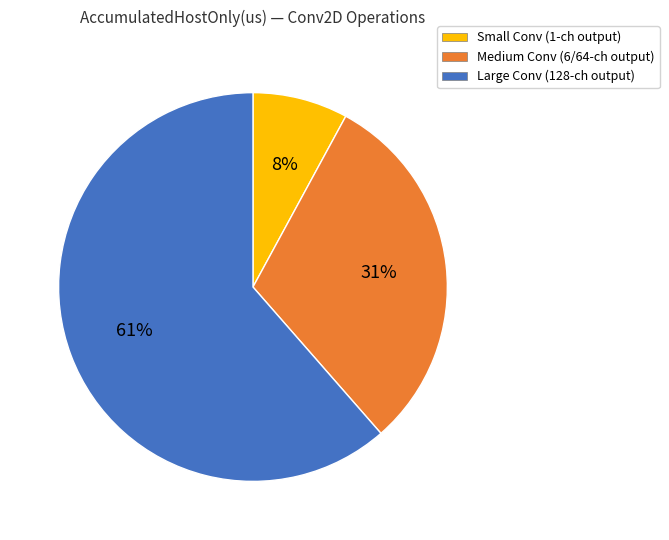

Combined, do Medium Conv (6/64-ch output) and Small Conv (1-ch output) account for over 50%?

No